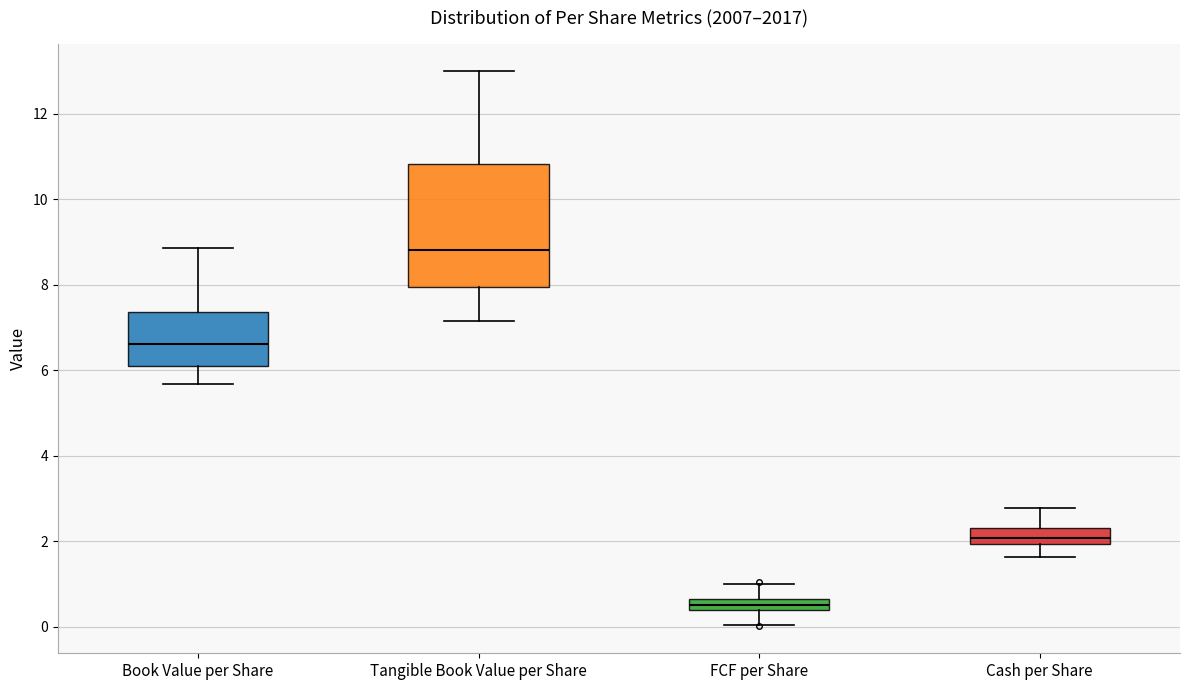

Which box has the highest median line?

Tangible Book Value per Share